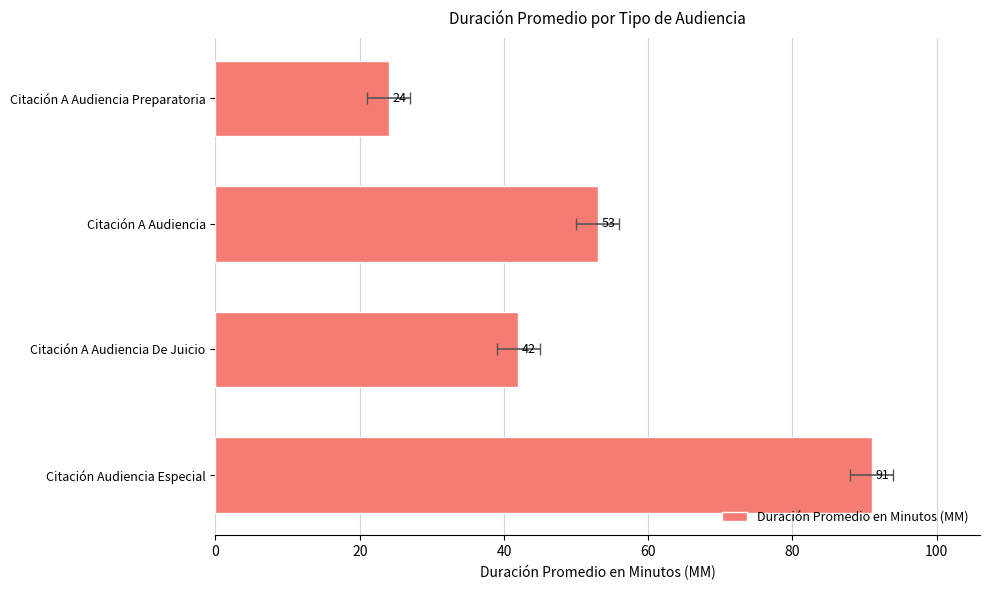

Which has a higher value, Citación Audiencia Especial or Citación A Audiencia?

Citación Audiencia Especial